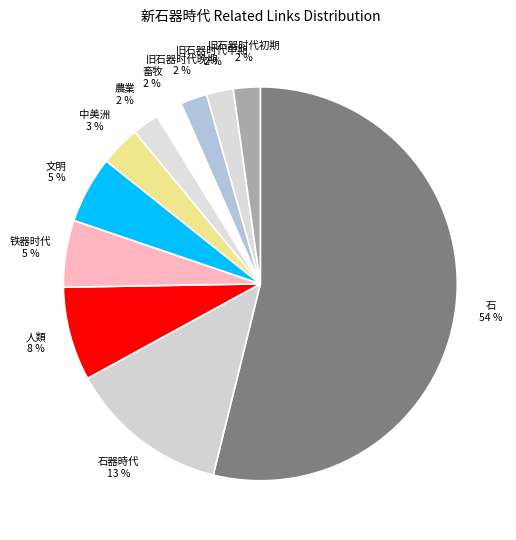

The 人類 8 % slice represents 2% of the pie. True or false?

False